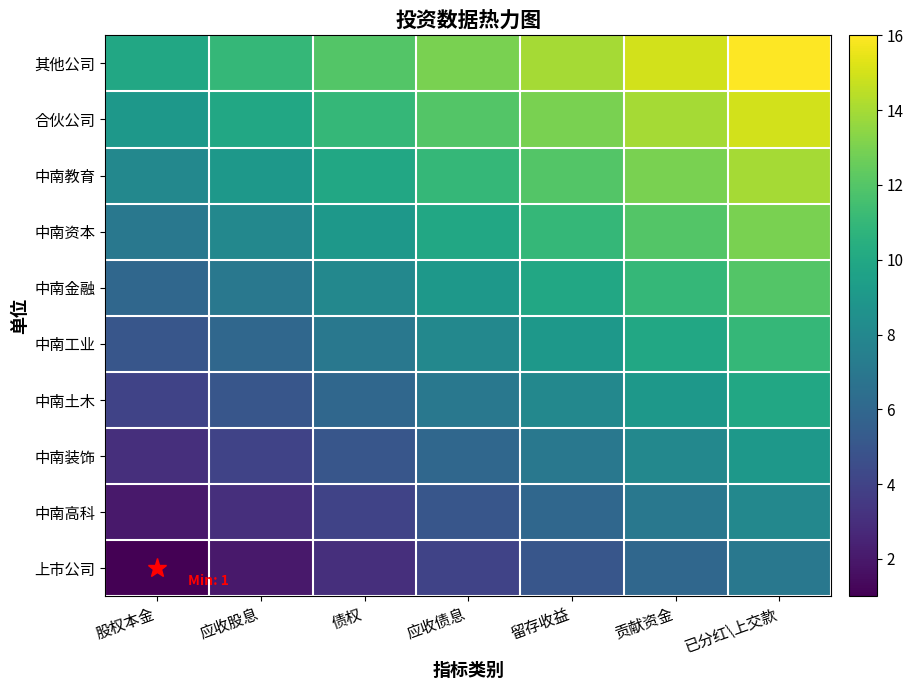

Which has a higher value, 债权 or 应收股息?

债权